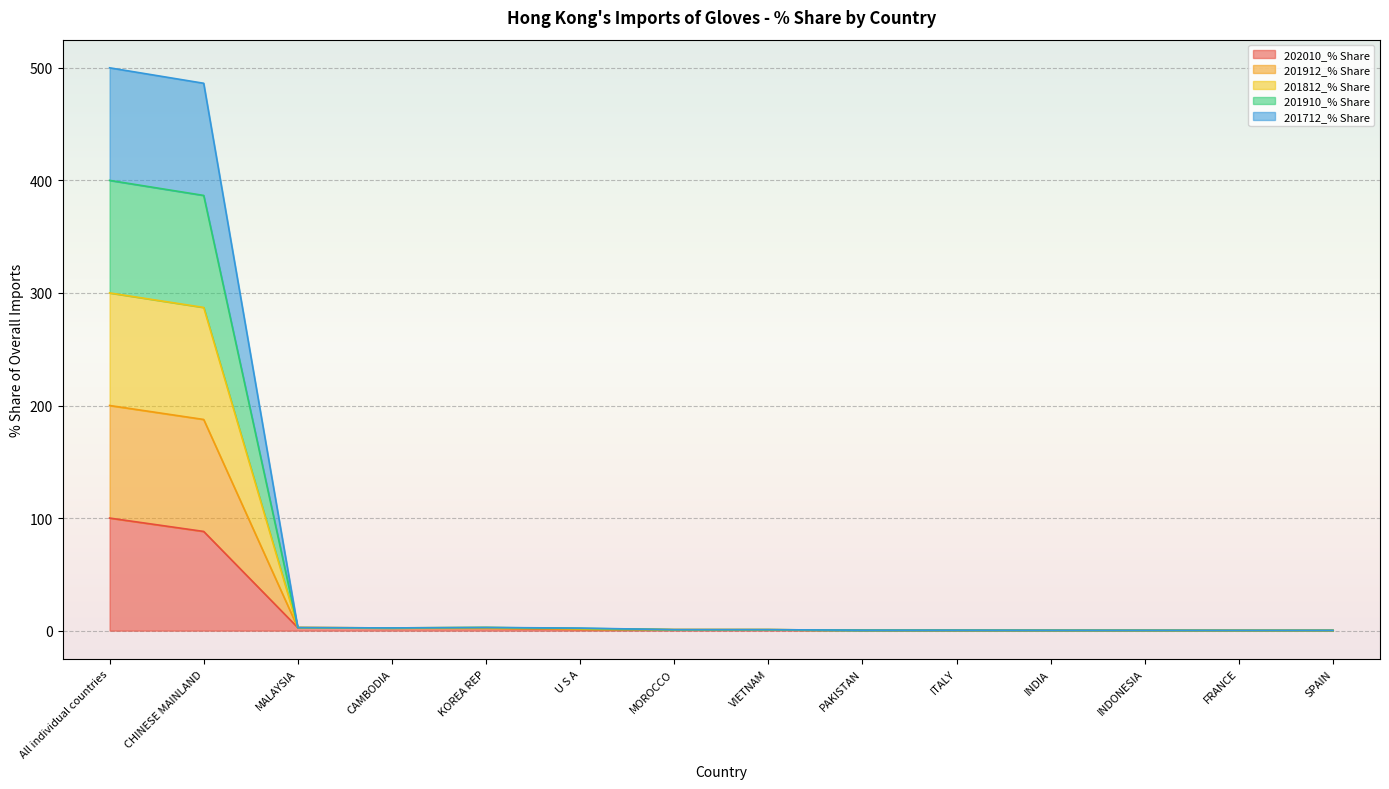

At which label does 202010_% Share reach its peak?

All individual countries